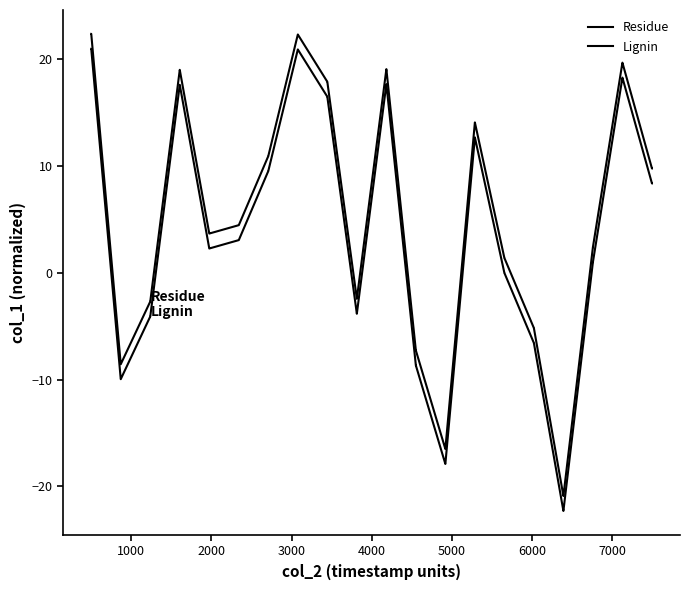

Does the chart have visible grid lines?

No